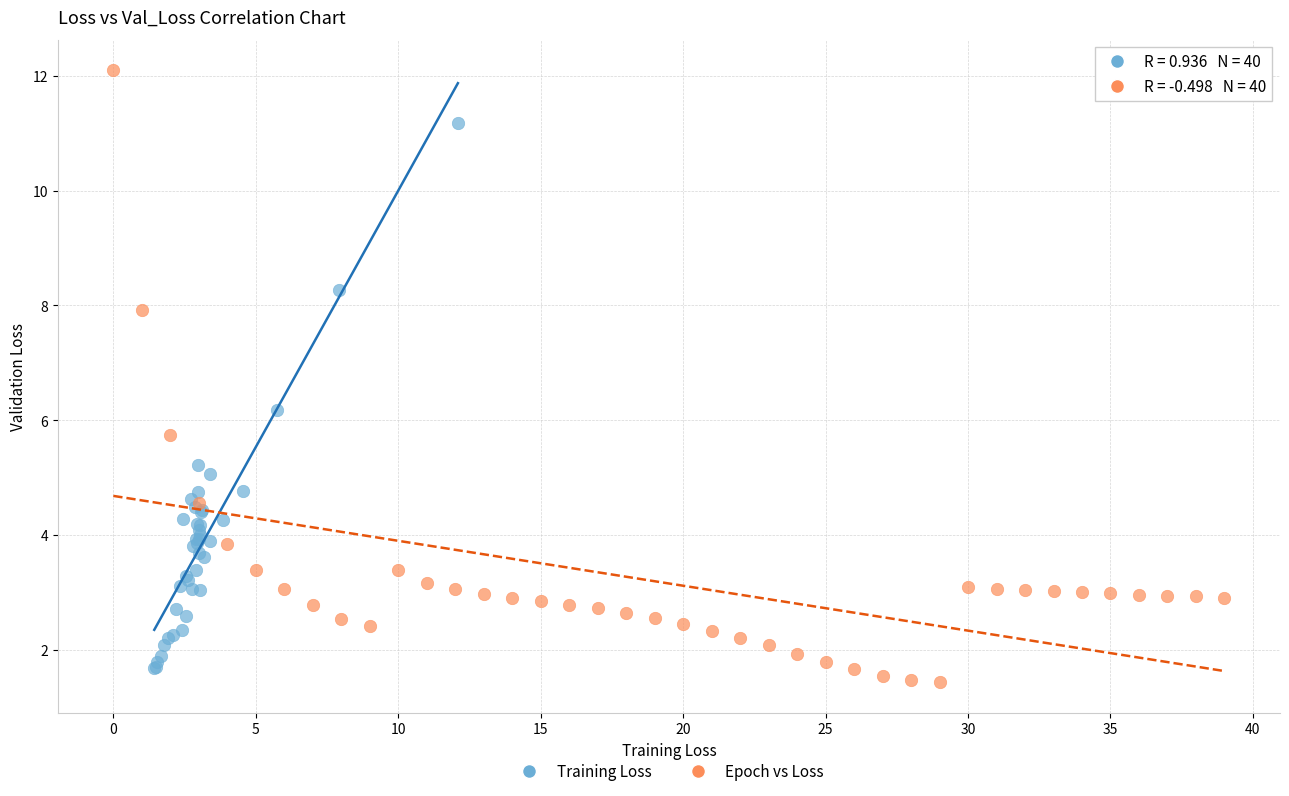

Which series reaches the maximum Y coordinate?

Epoch vs Loss